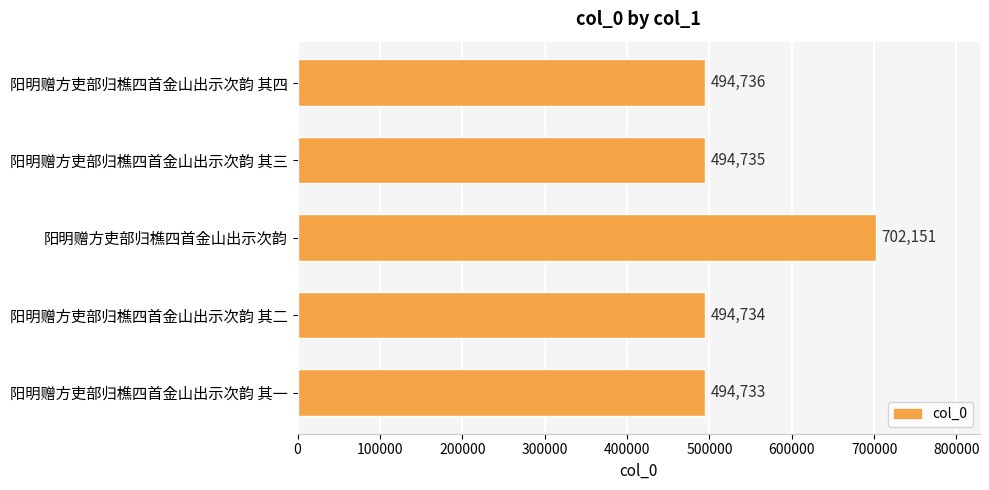

What is the label of the 1st bar from the bottom?

阳明赠方吏部归樵四首金山出示次韵 其一